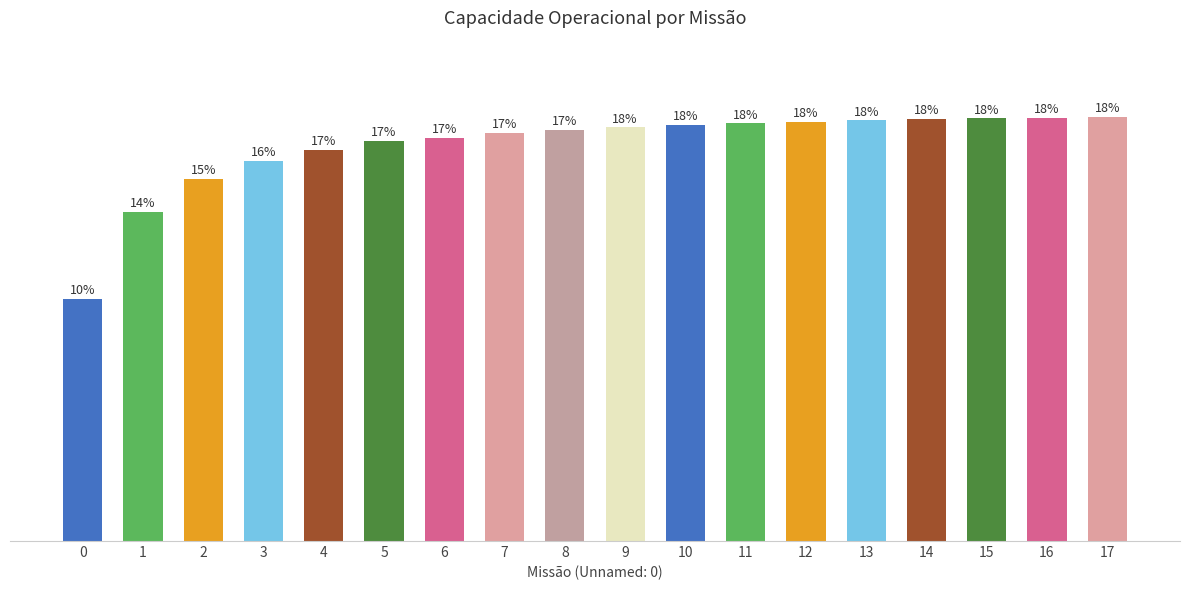

Where is the data nearest to the value 2?

1